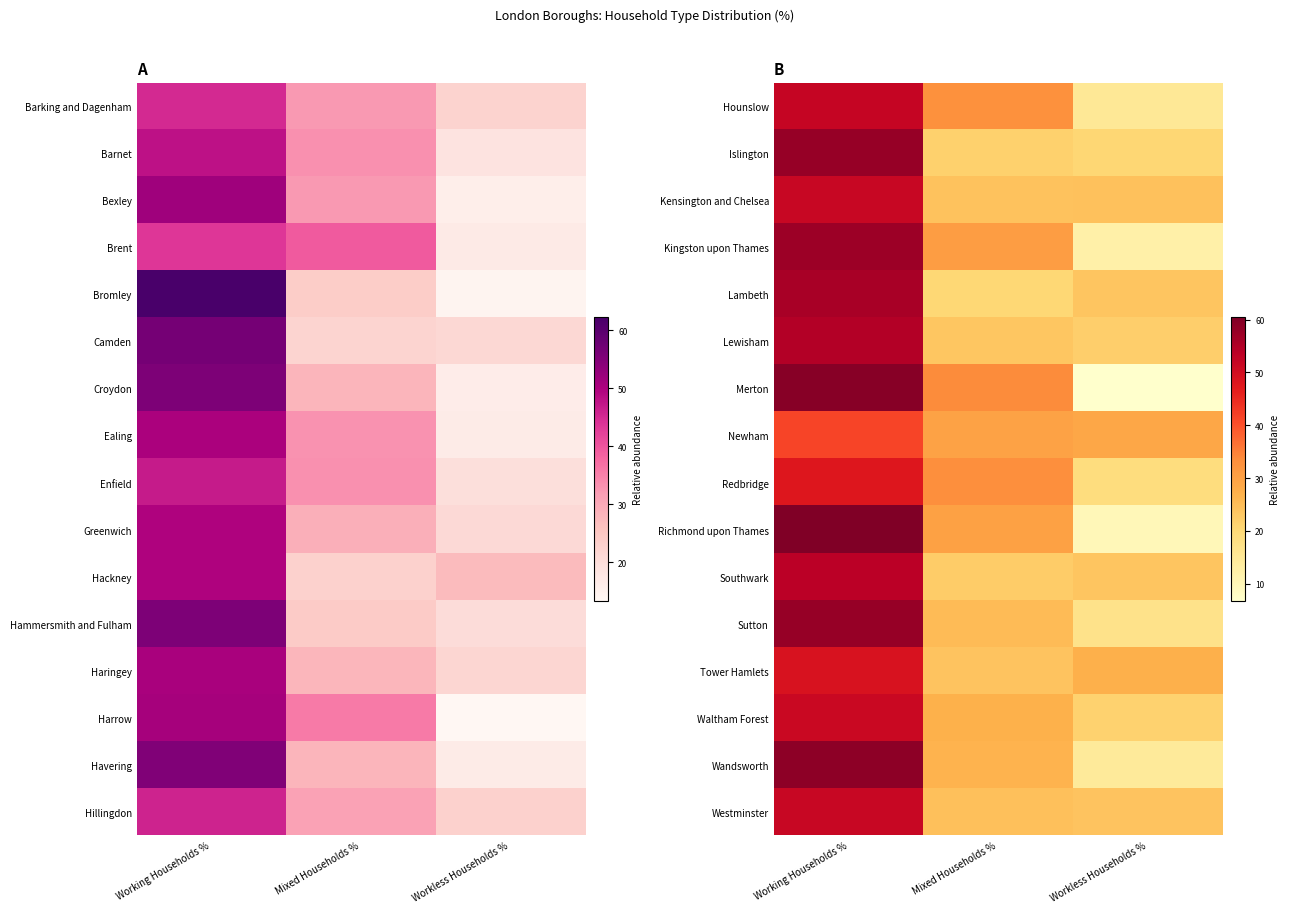

How many categories are shown in the chart?

3